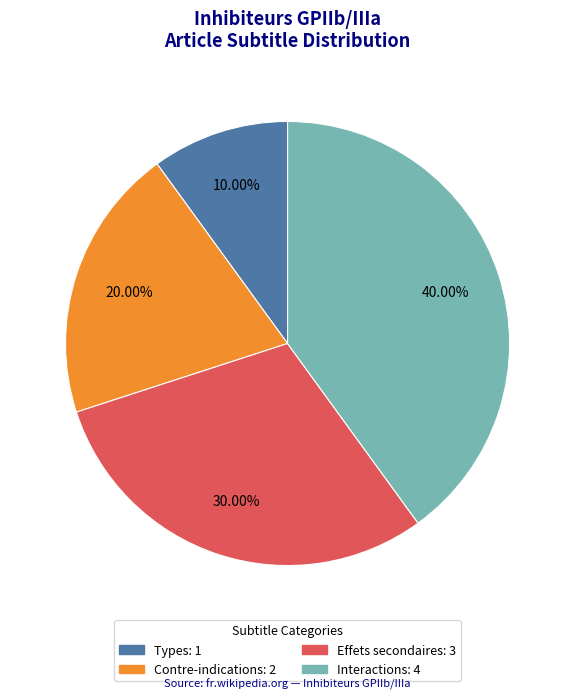

Which category has the biggest portion of the pie?

Interactions